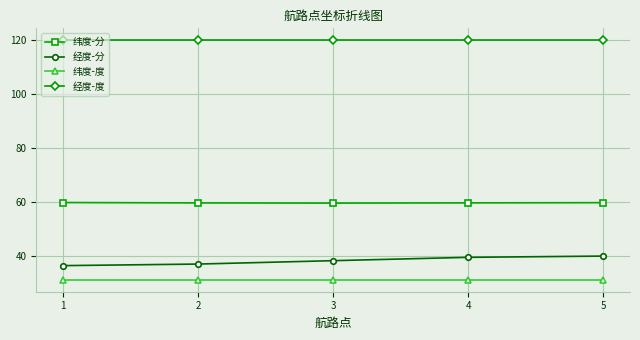

List the series in order of their peak value, lowest first.

纬度-度, 经度-分, 纬度-分, 经度-度